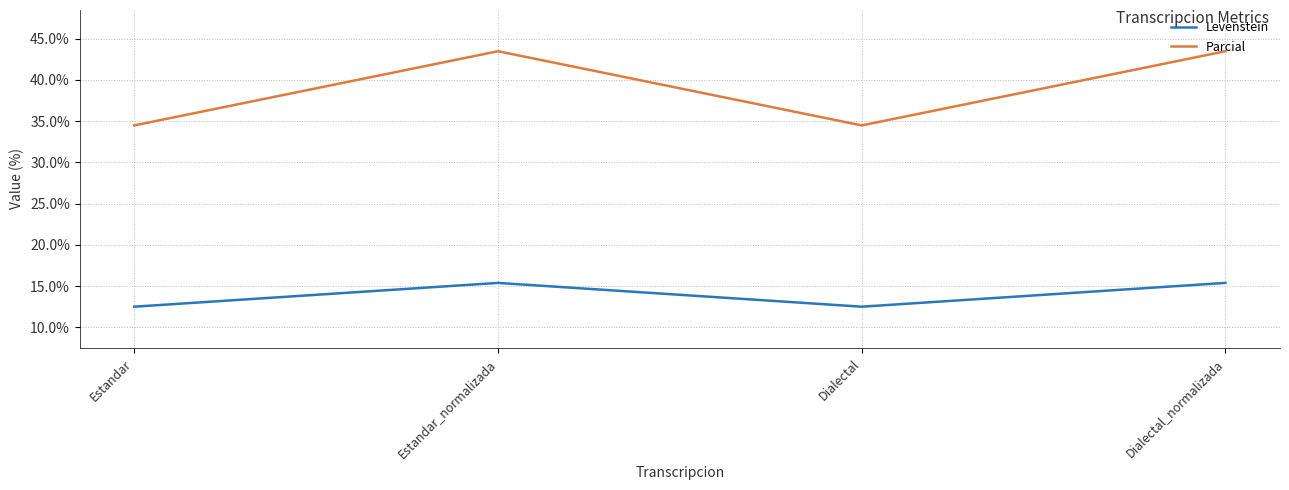

What are all the series names shown in the legend?

Levenstein, Parcial